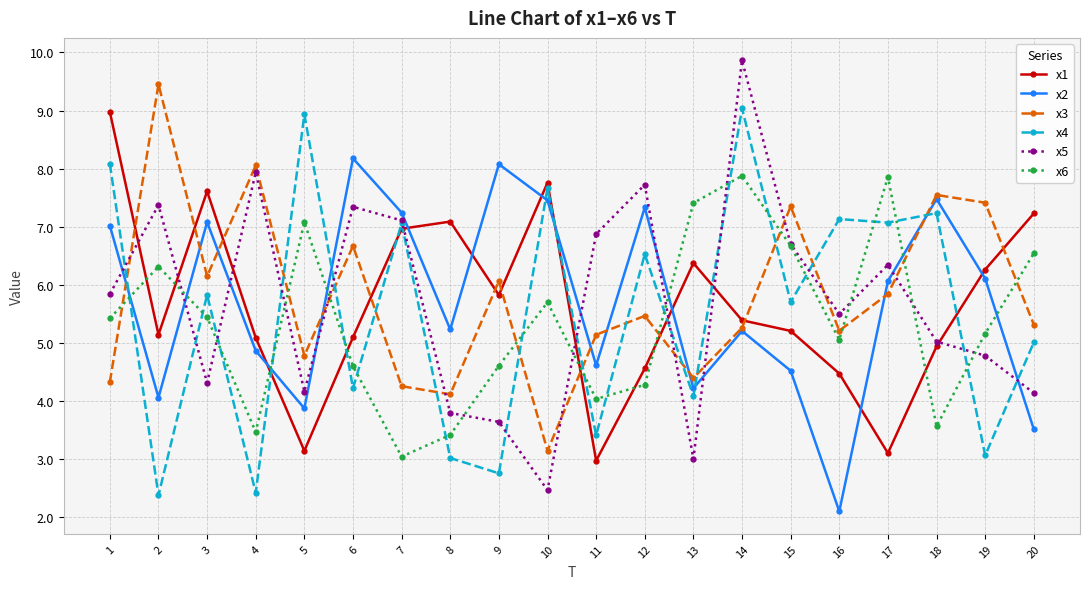

The value of x4 at 1 is 12.8. True or false?

False